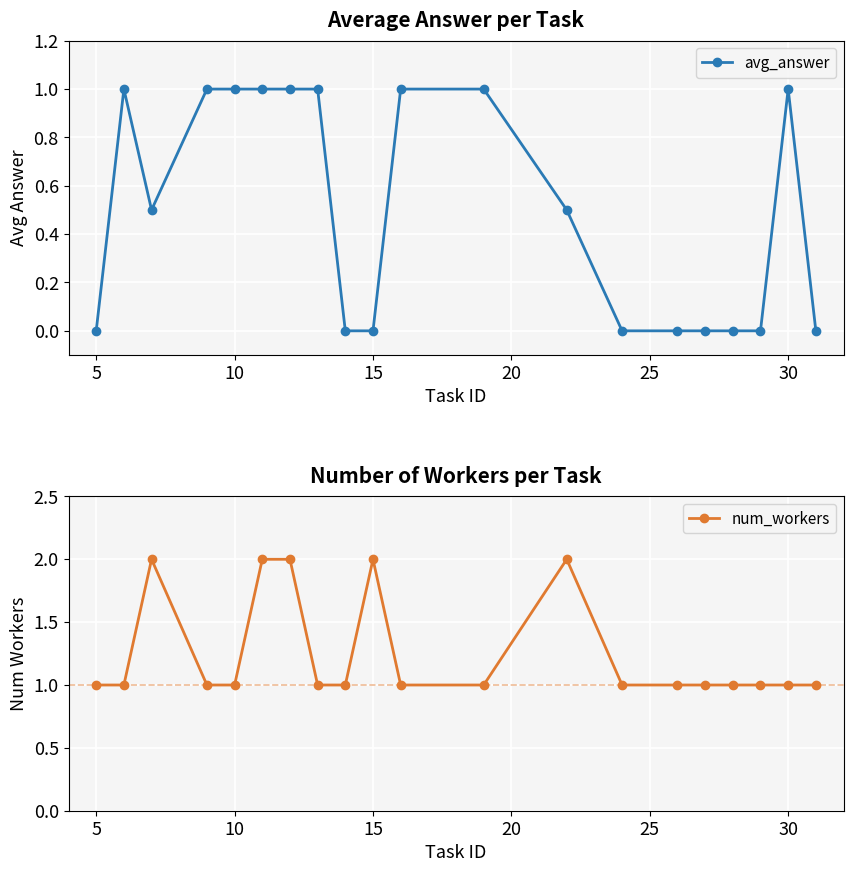

True or false: num_workers has a value of 3 at 15.

False